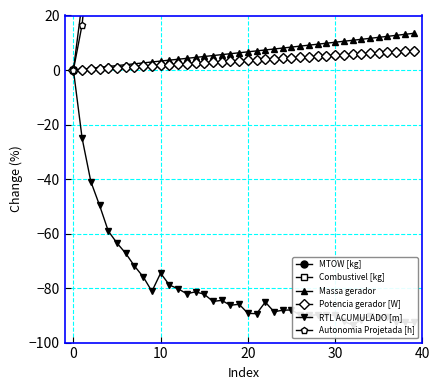

True or false: Combustivel [kg] has more than 1 points higher than both neighbors.

False